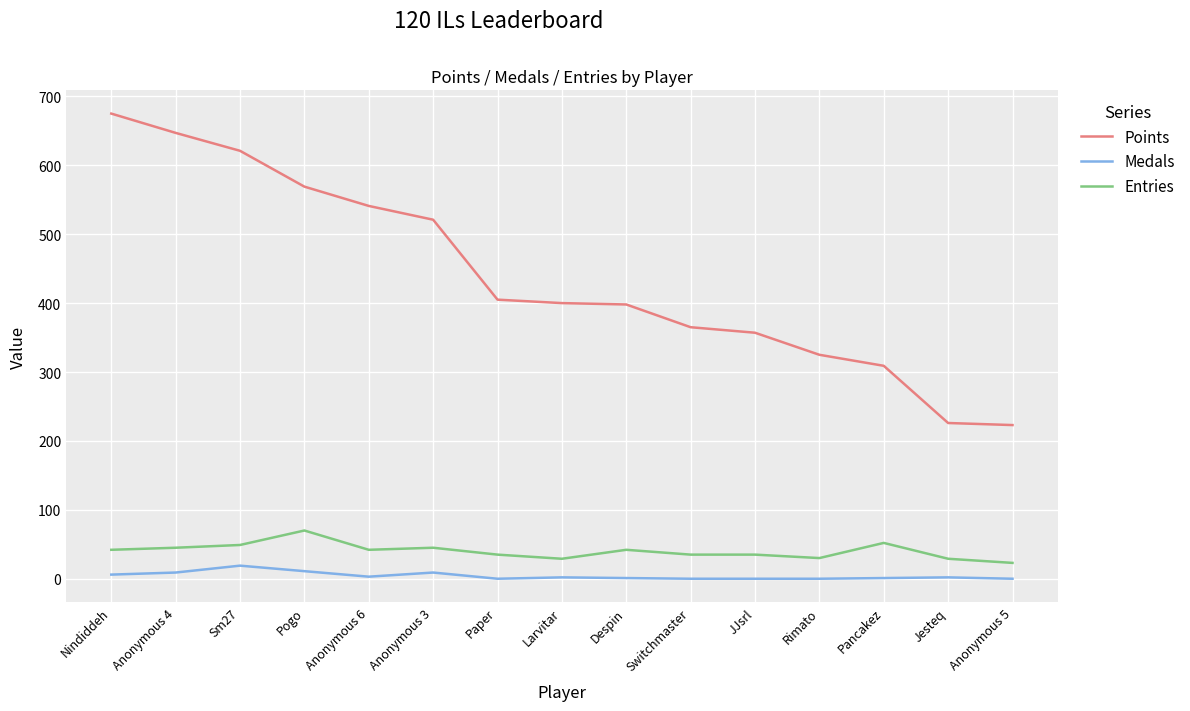

Is it true that Entries equals 17 at Pogo?

False